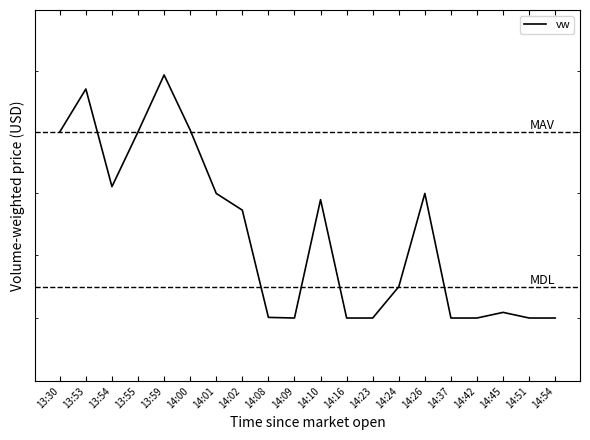

What is the value of the 7th point from the left?

1.4